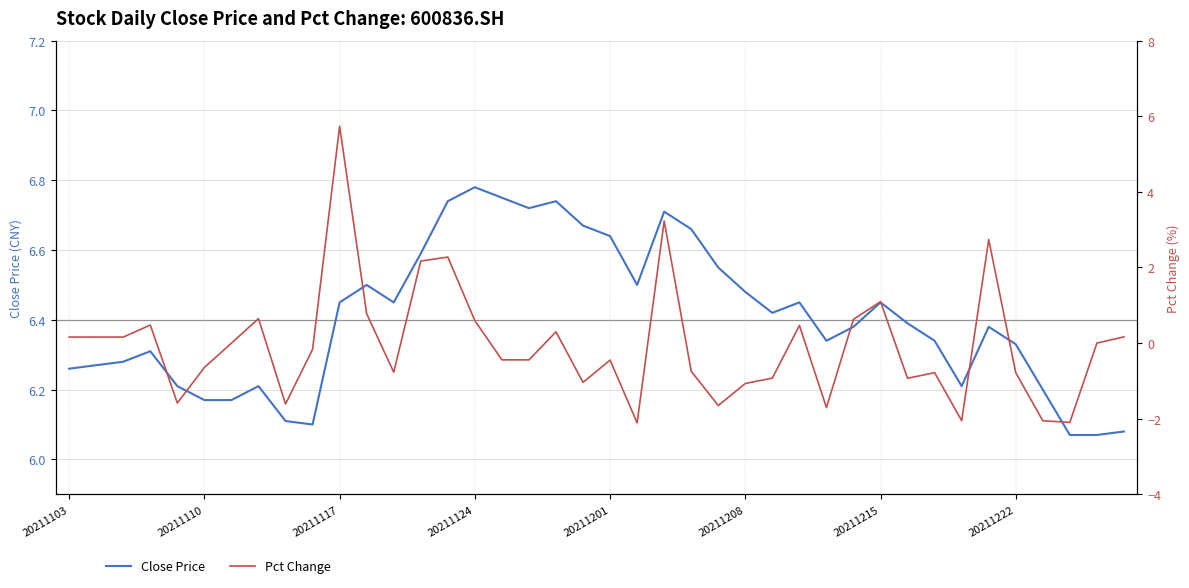

The value of Close Price at 20211124 is 2.4. True or false?

False